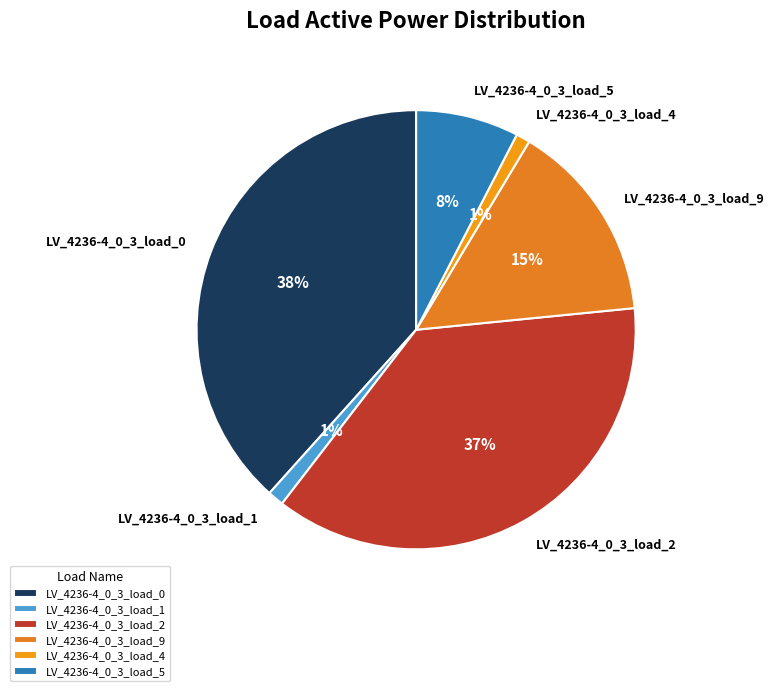

To the nearest percent, what is the difference between the largest and smallest slice percentages?

37%